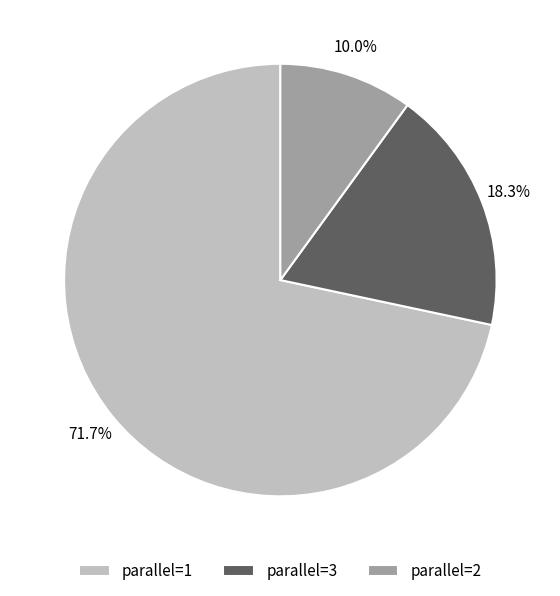

Which category has the biggest portion of the pie?

parallel=1